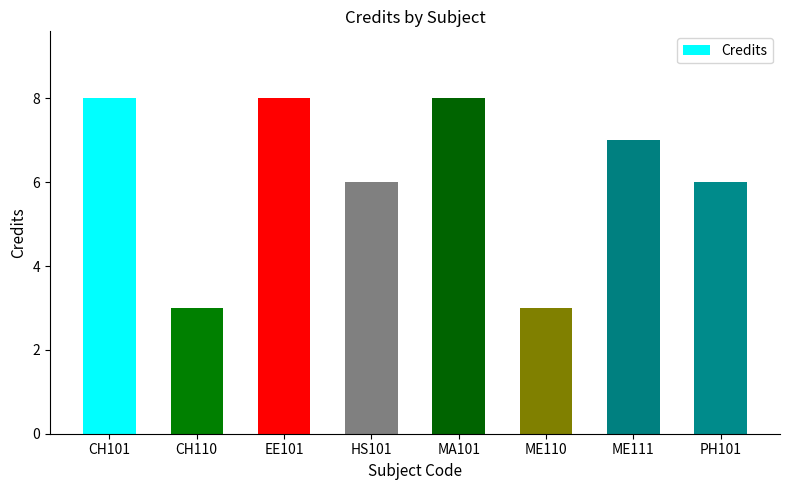

What is the label of the 8th bar from the left?

PH101